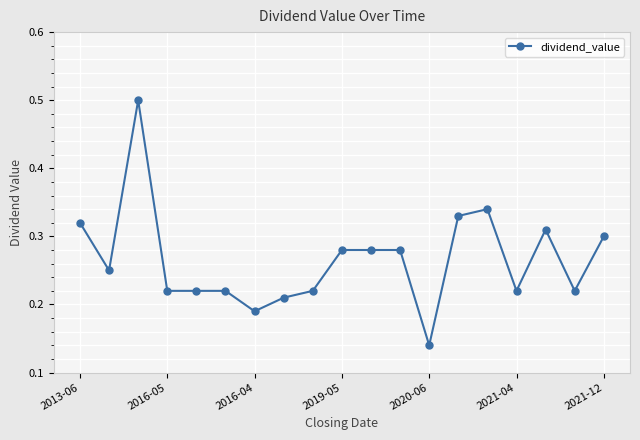

True or false: the data has more than 2 interior local peaks.

True